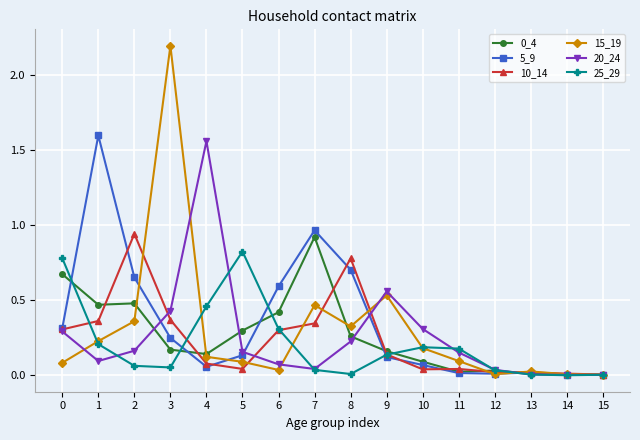

What is the total value across all series at 1?

3.0